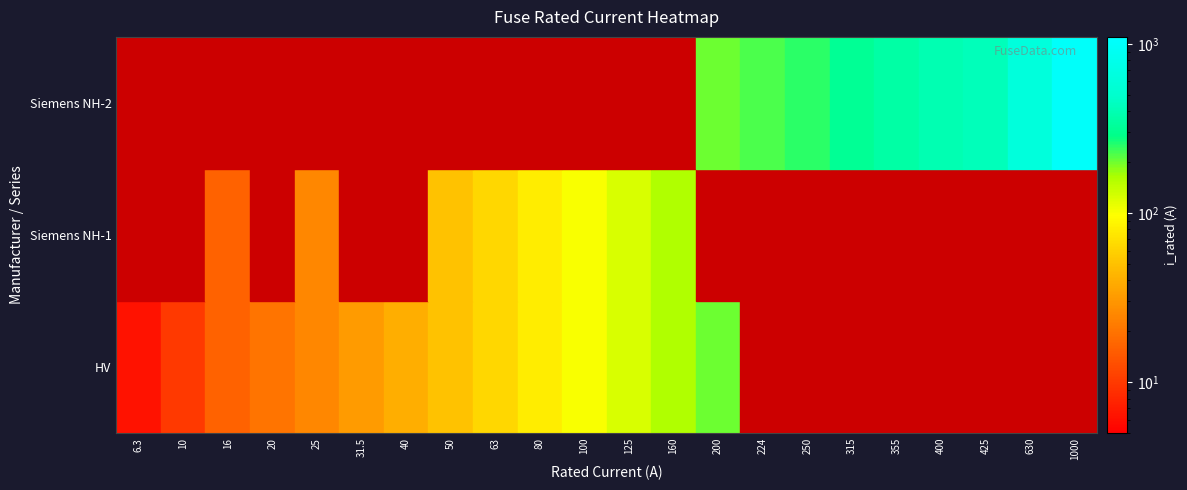

How many values exceed 100?

14